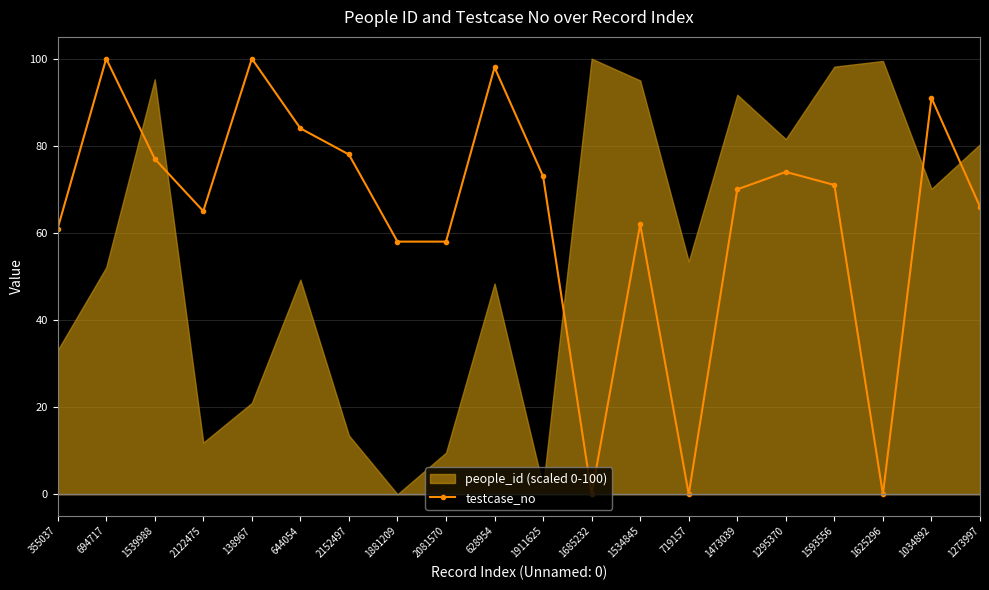

Reading left to right, extract all data points from this chart.

355037=61	694717=100	1539988=77	2122475=65	138967=100	644054=84	2152497=78	1881209=58	2081570=58	628954=98	1911625=73	1685232=0	1534845=62	719157=0	1473039=70	1295370=74	1593556=71	1625296=0	1034892=91	1273997=66